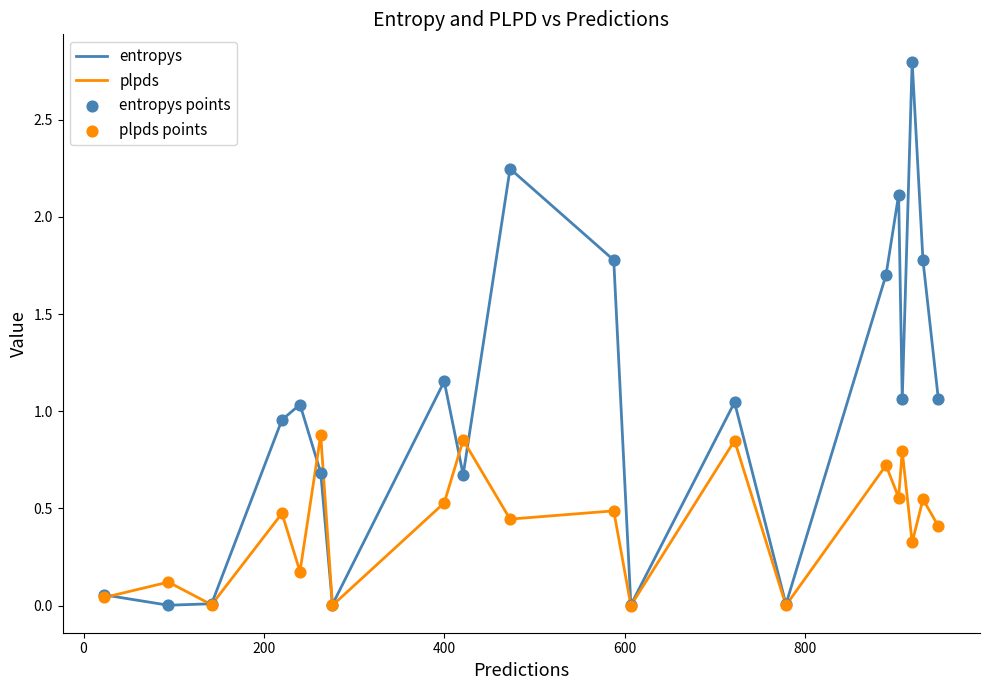

List the series in order of their peak value, highest first.

entropys, plpds